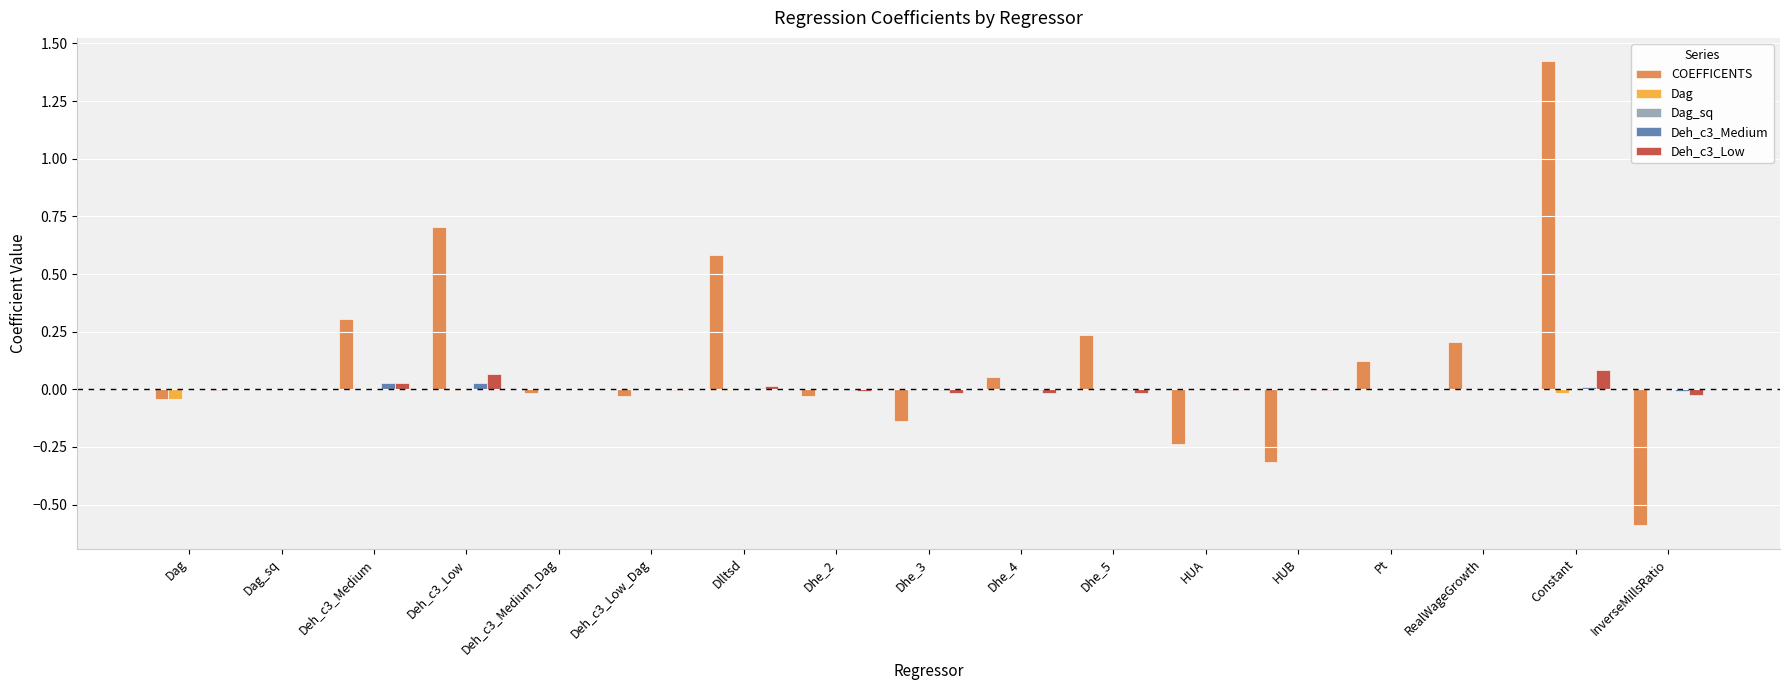

At which category is the sum across all series the highest?

Constant